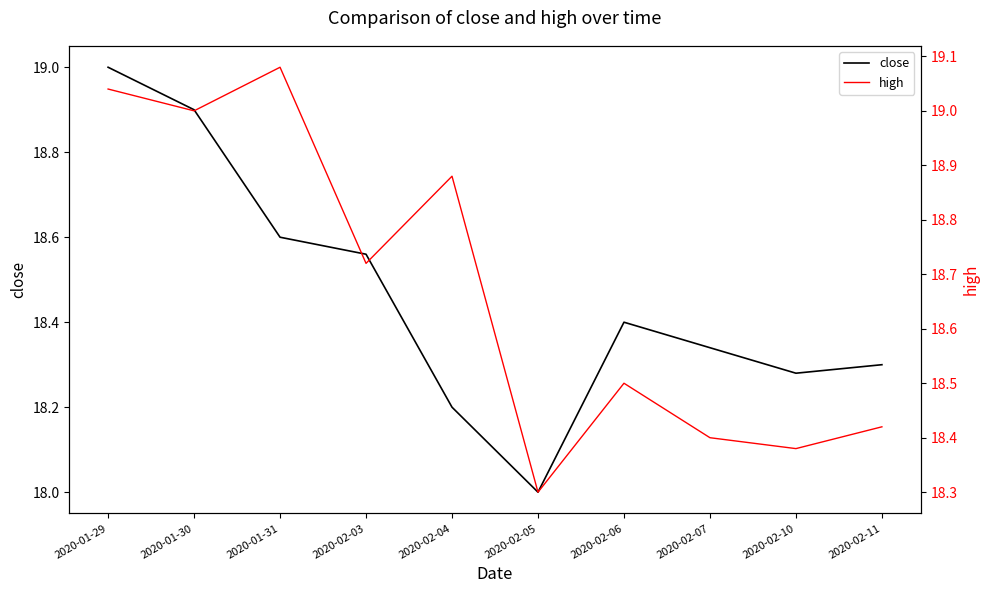

What are all the series names shown in the legend?

close, high